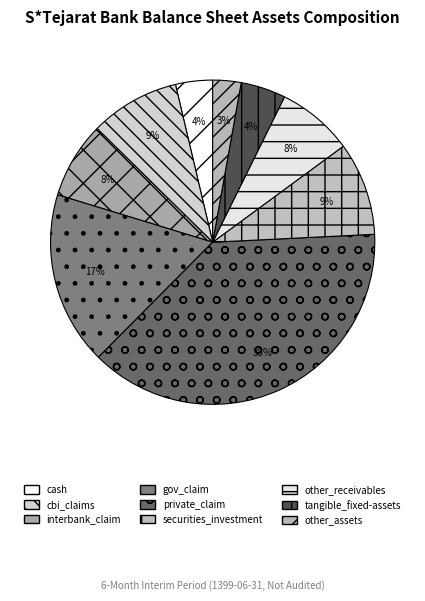

How many slices are in this pie chart?

9